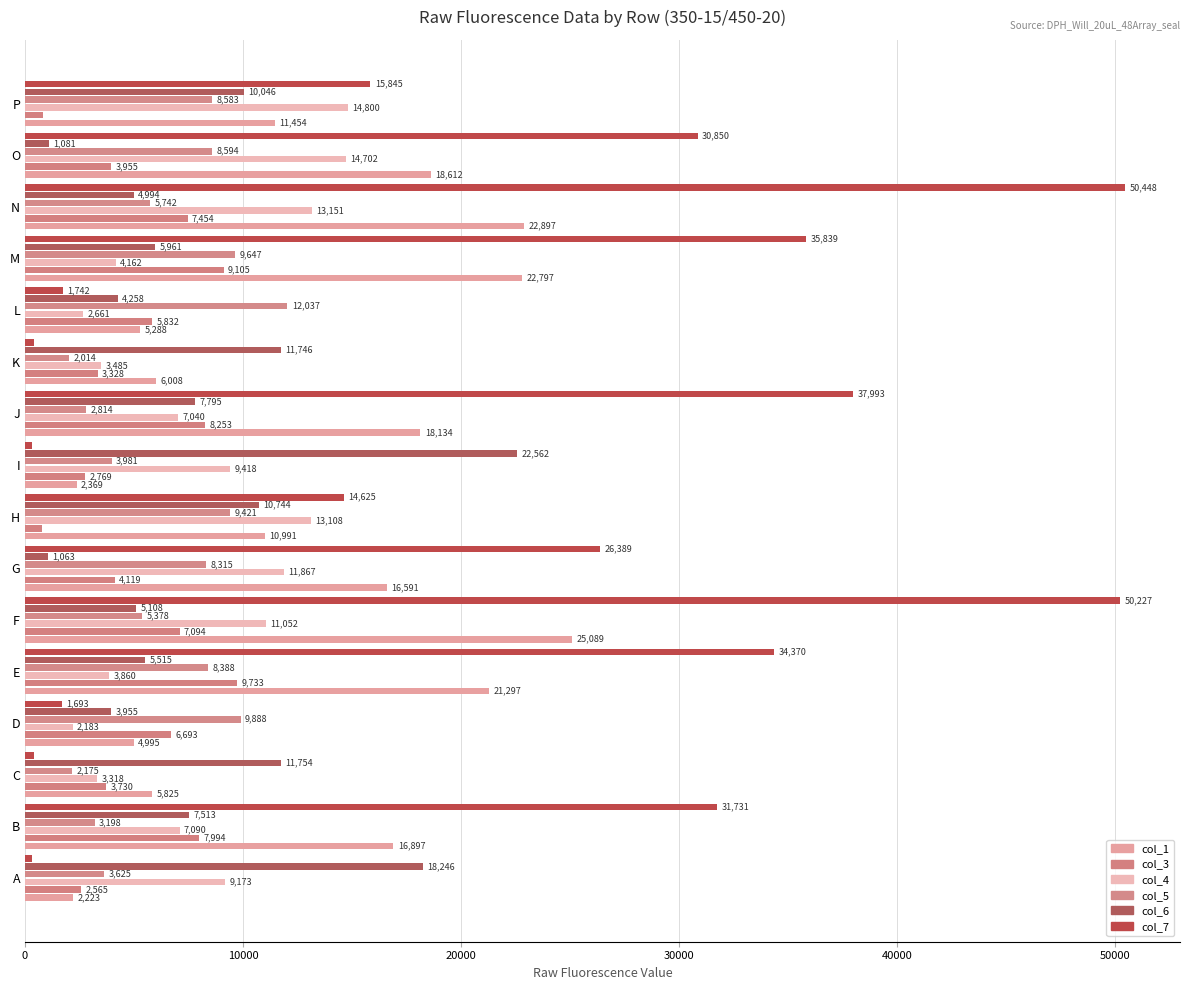

Rank the series by their maximum value, from lowest to highest.

col_3, col_5, col_4, col_6, col_1, col_7